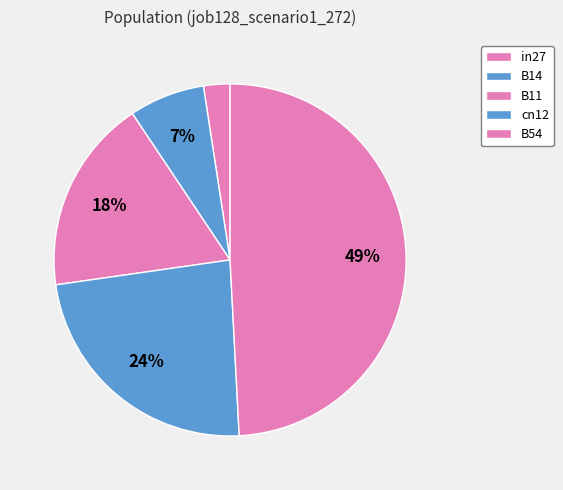

How many slices are in this pie chart?

5